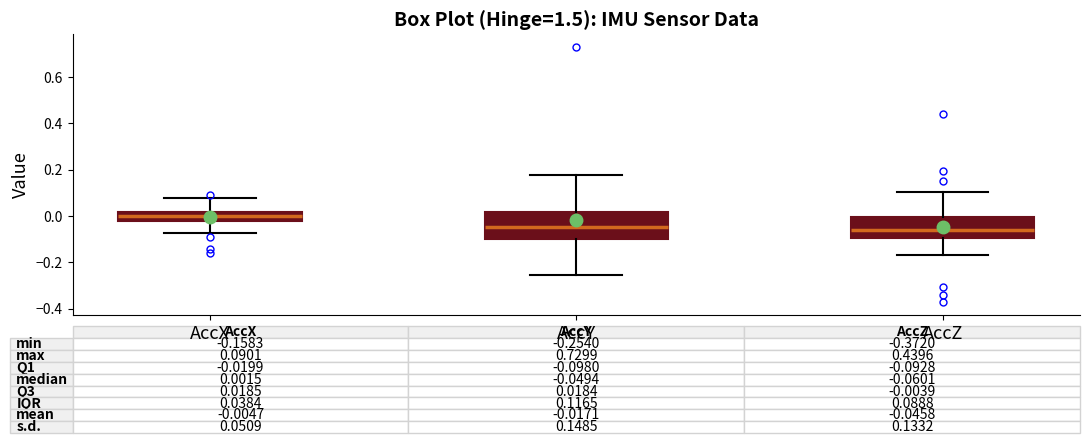

Comparing the boxes themselves (not the whiskers), which one is the tallest?

AccY